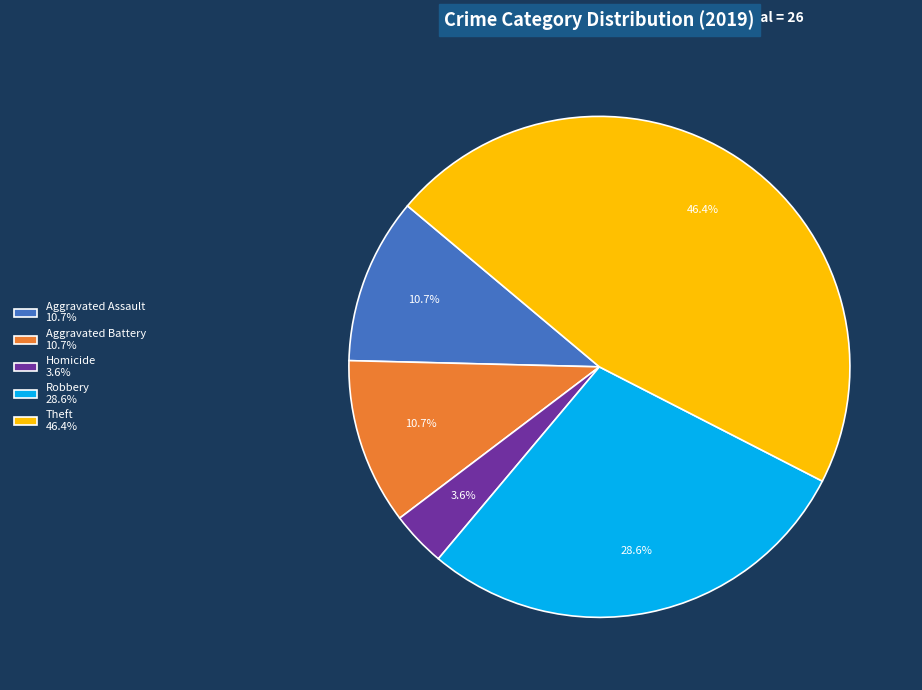

Does any single category account for the majority?

No